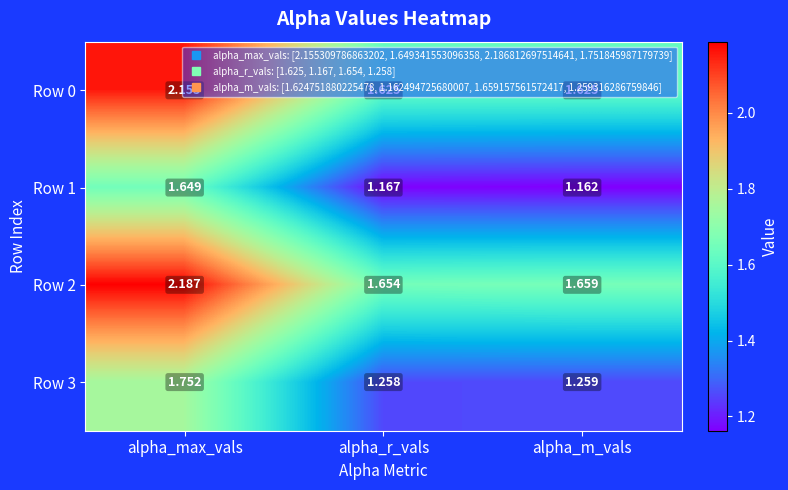

Which label corresponds to the smallest value in the chart?

alpha_m_vals